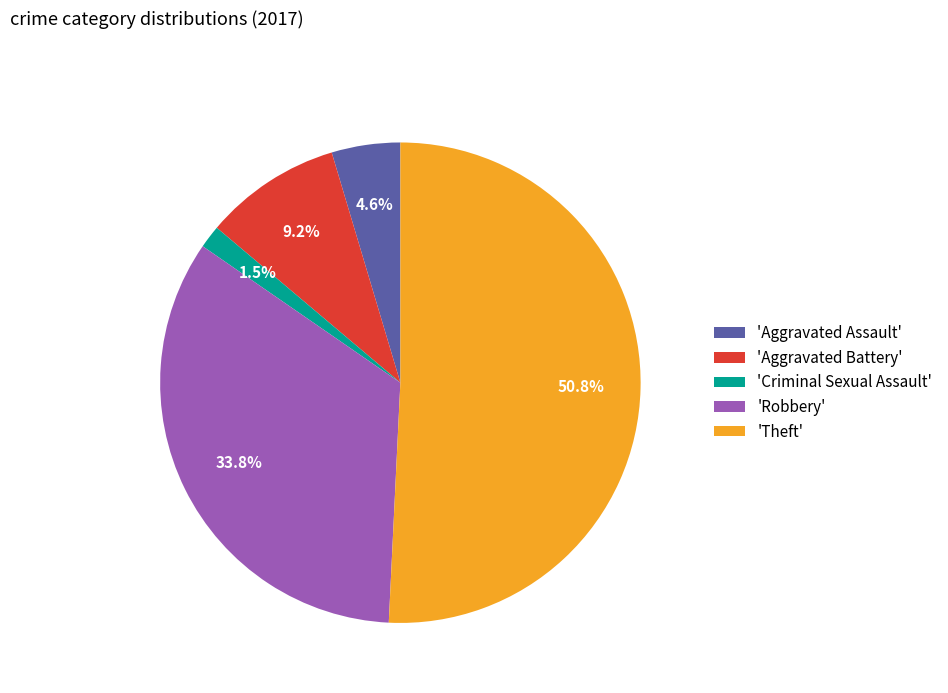

Rank the categories by value from highest to lowest.

'Theft', 'Robbery', 'Aggravated Battery', 'Aggravated Assault', 'Criminal Sexual Assault'